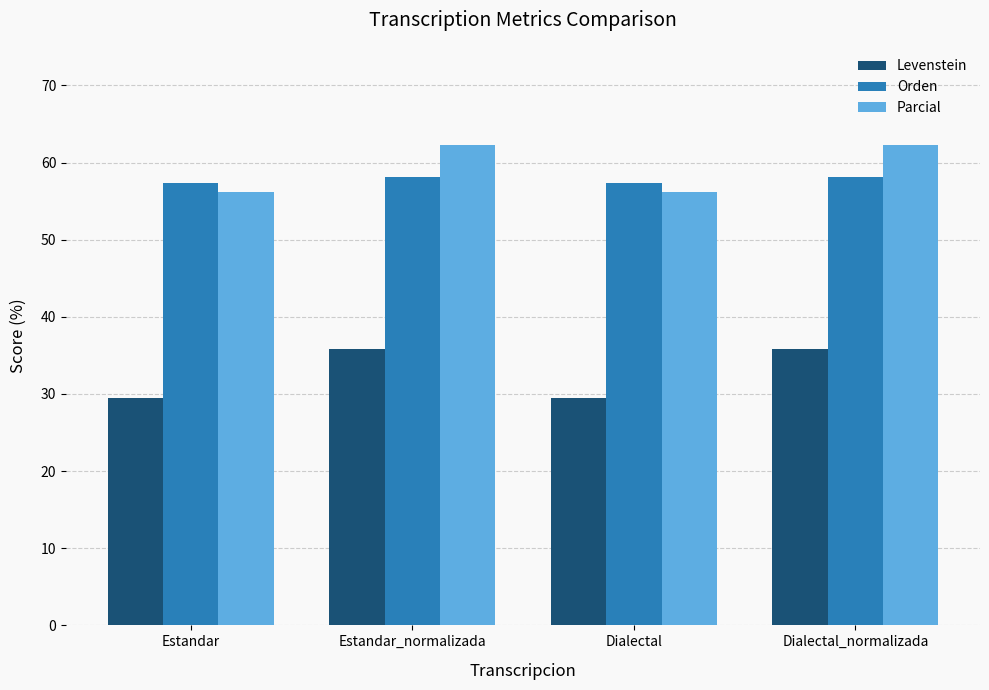

What is the maximum value for Levenstein?

35.8